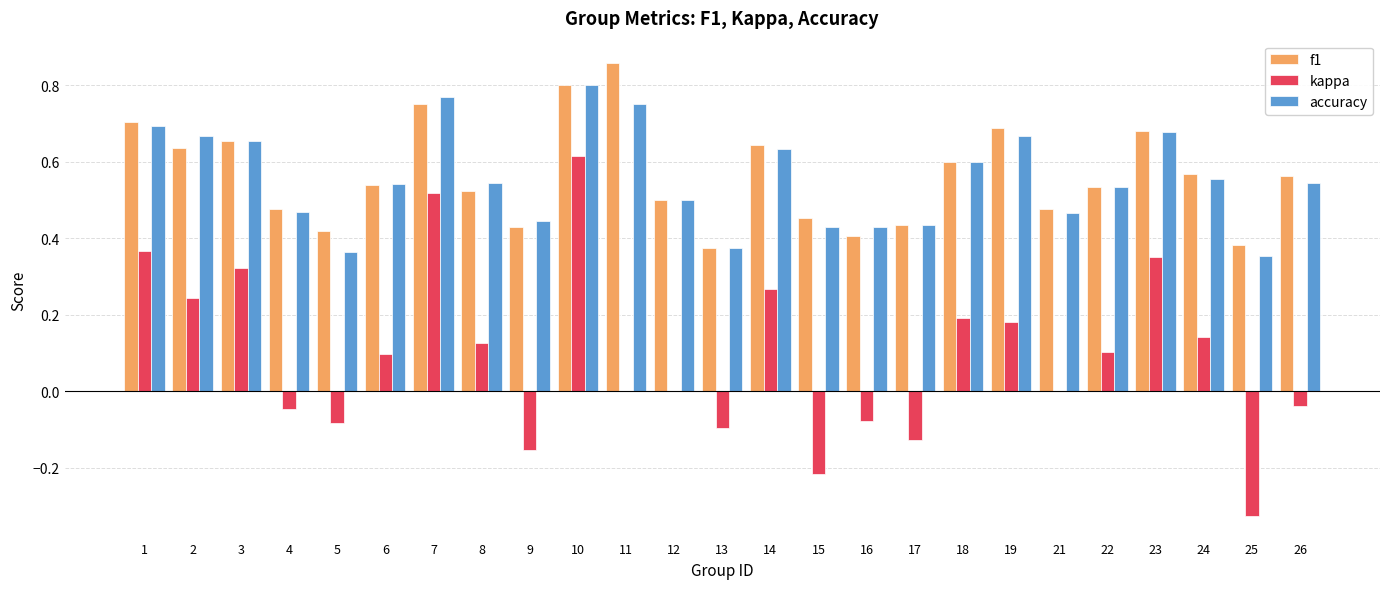

Which category has the highest value across all series?

11